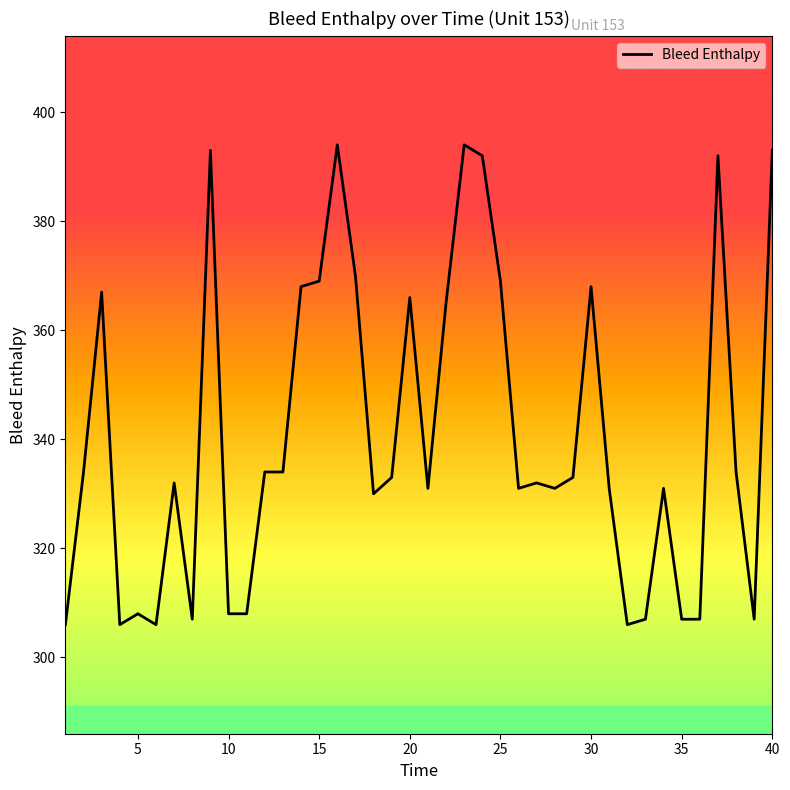

What is the difference between the maximum and minimum values?

88